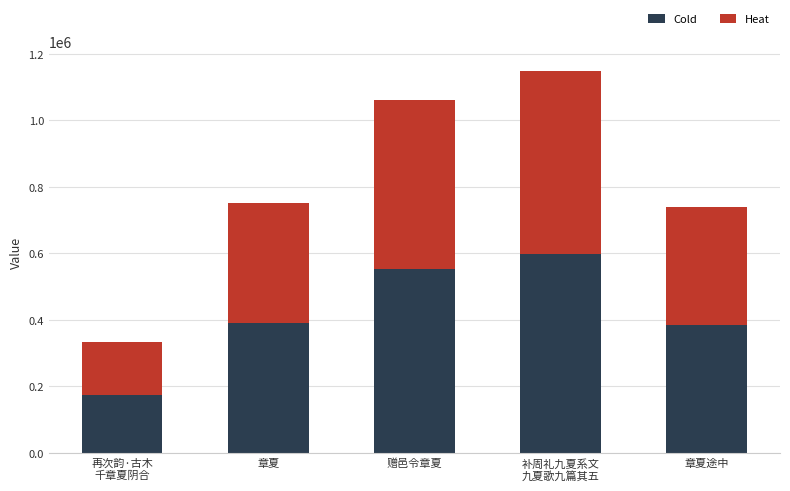

Reading left to right, transcribe the values for Cold.

173656.6	390010.9	551945.7	597463.9	384284.7